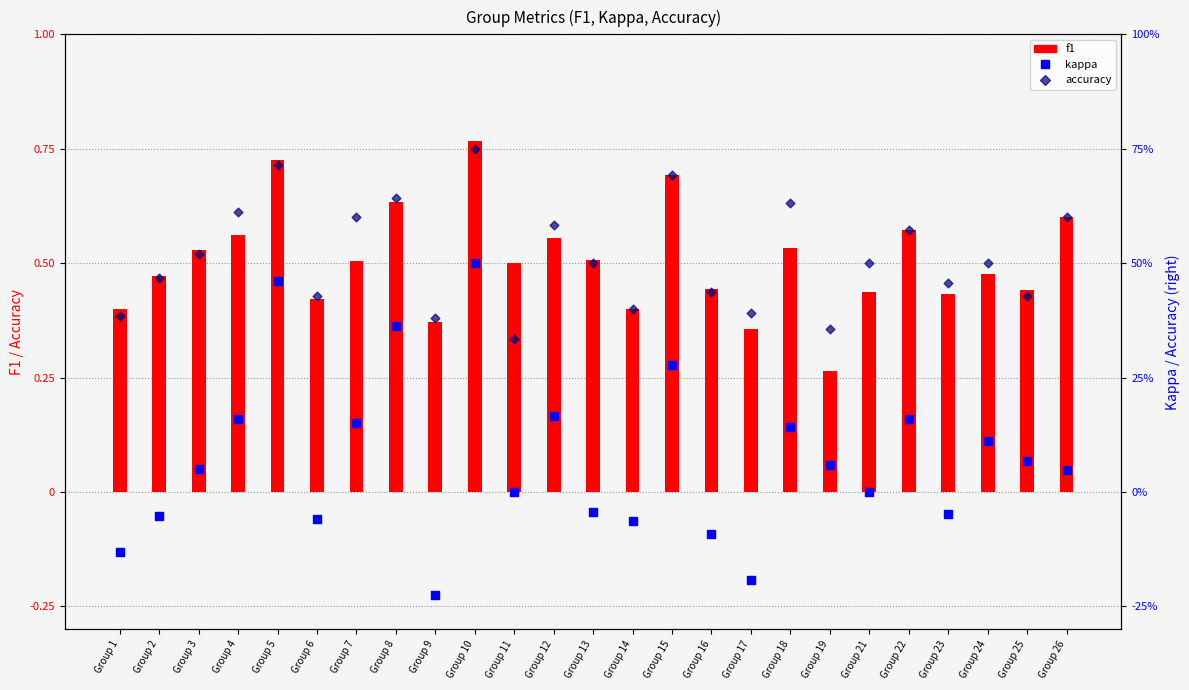

Which series has the largest total across all categories?

accuracy